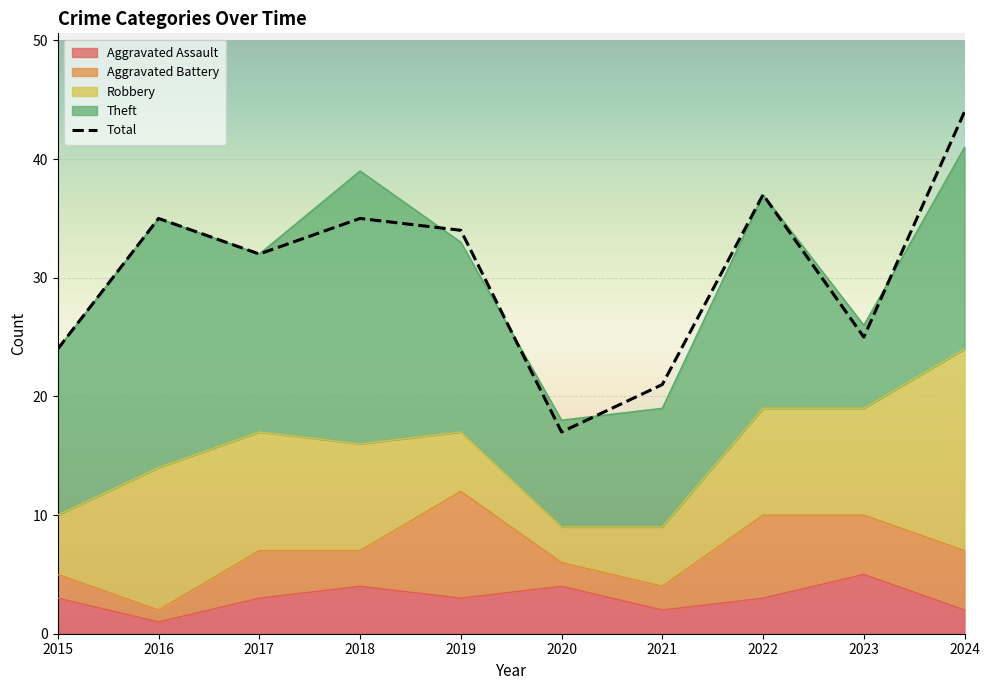

How many lines are shown in the chart?

5